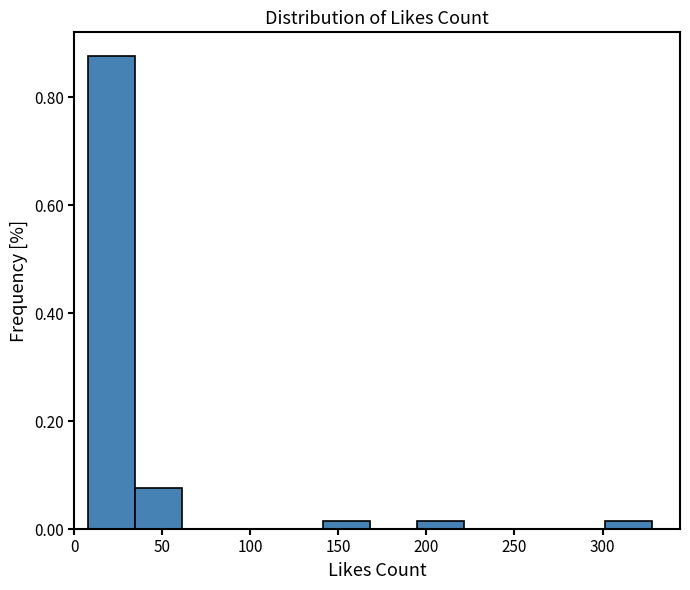

Reading left to right, transcribe this chart: for each bar, give the range it covers on the x-axis and its height. Neither the bar edges nor the heights are printed on the chart, so give them approximately, as read against the axes.

10 to 35: 0.88
35 to 60: 0.08
60 to 90: 0
90 to 115: 0
115 to 140: 0
140 to 170: under 0.02
170 to 195: 0
195 to 220: under 0.02
220 to 250: 0
250 to 275: 0
275 to 300: 0
300 to 330: under 0.02